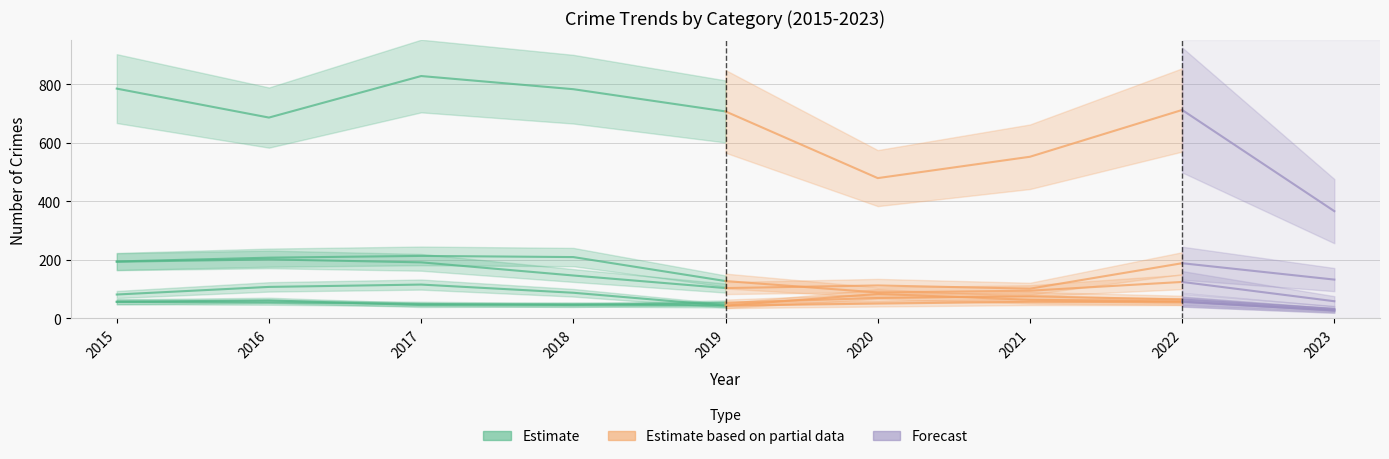

Is it true that Motor Vehicle Theft equals 79 at 2016?

False